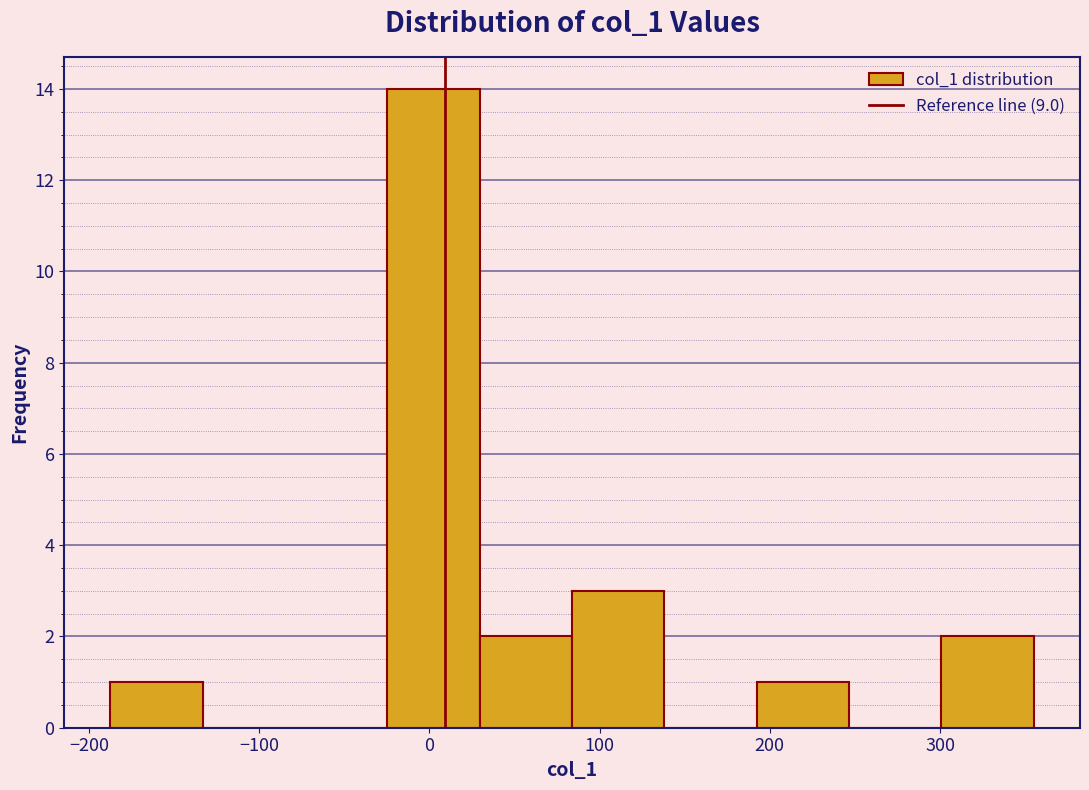

Reading left to right, transcribe this chart: for each bar, give the range it covers on the x-axis and its height. Neither the bar edges nor the heights are printed on the chart, so give them approximately, as read against the axes.

-190 to -130: 1
-130 to -80: 0
-80 to -20: 0
-20 to 30: 14
30 to 80: 2
80 to 140: 3
140 to 190: 0
190 to 250: 1
250 to 300: 0
300 to 360: 2